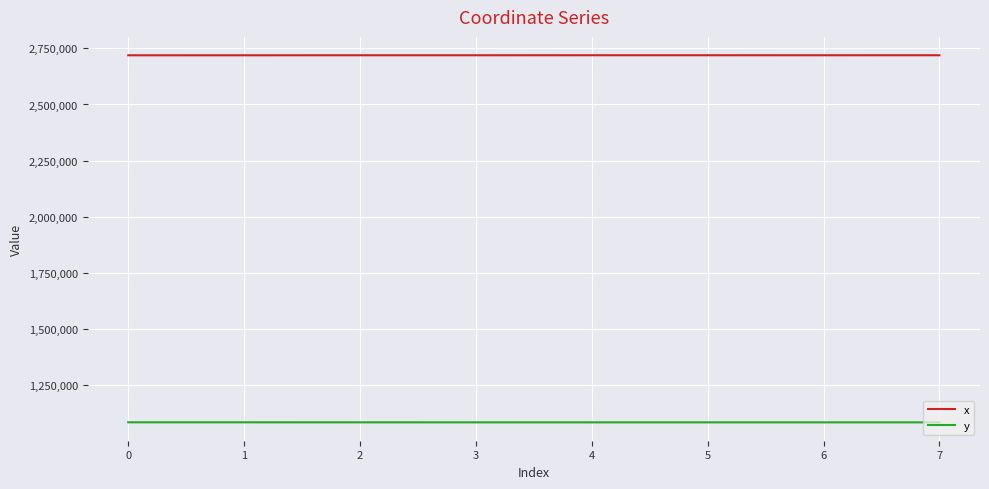

Is it true that y equals 1082722.1 at 0?

True